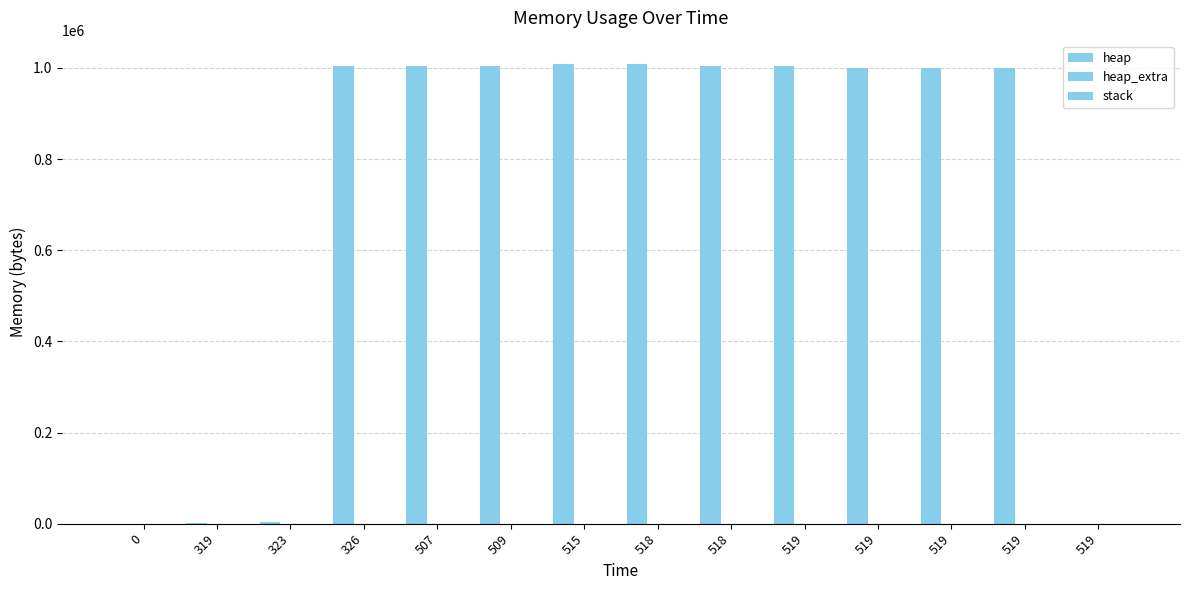

What is the maximum value for heap_extra?

79